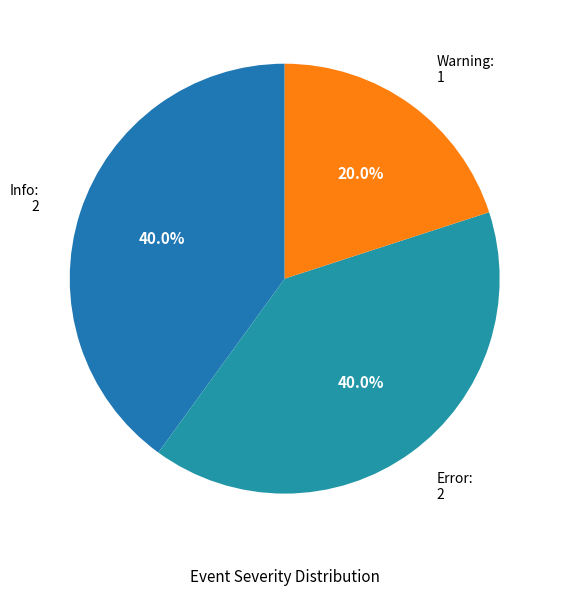

To the nearest percent, what is the average slice percentage?

33%